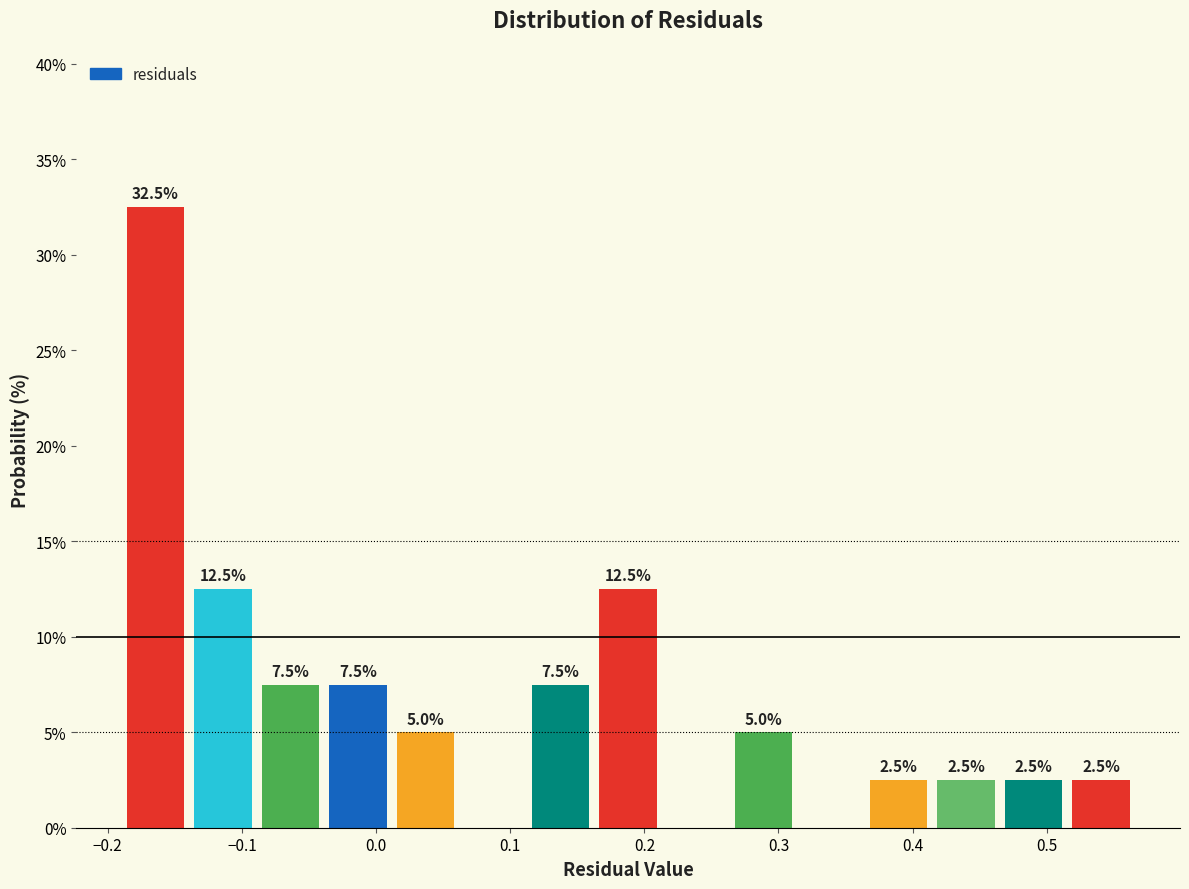

Over which range of the x-axis is the bar tallest?

-0.19 to -0.14